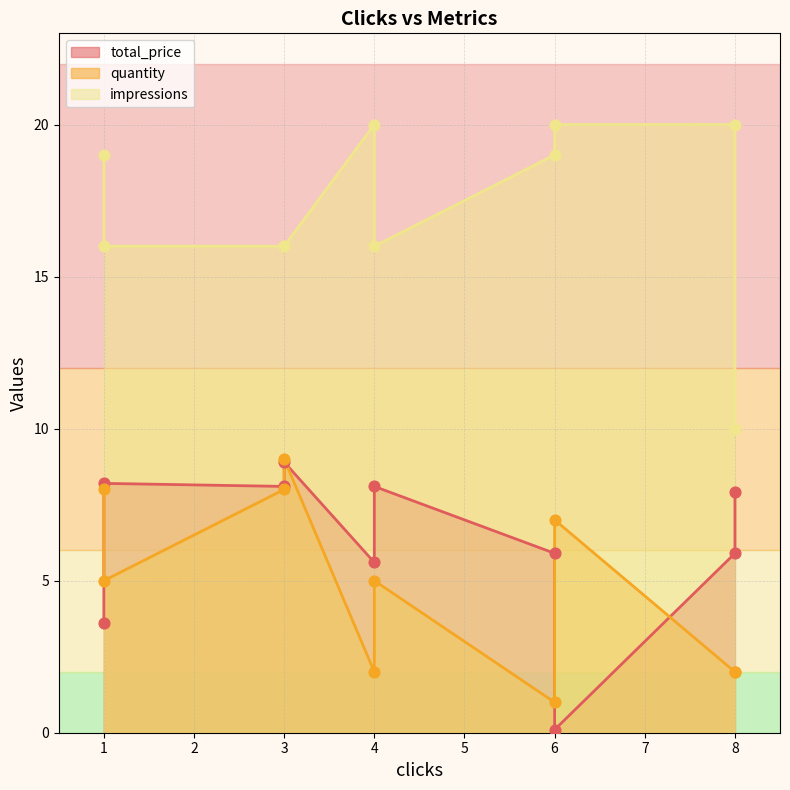

Which series has the largest total across all categories?

impressions